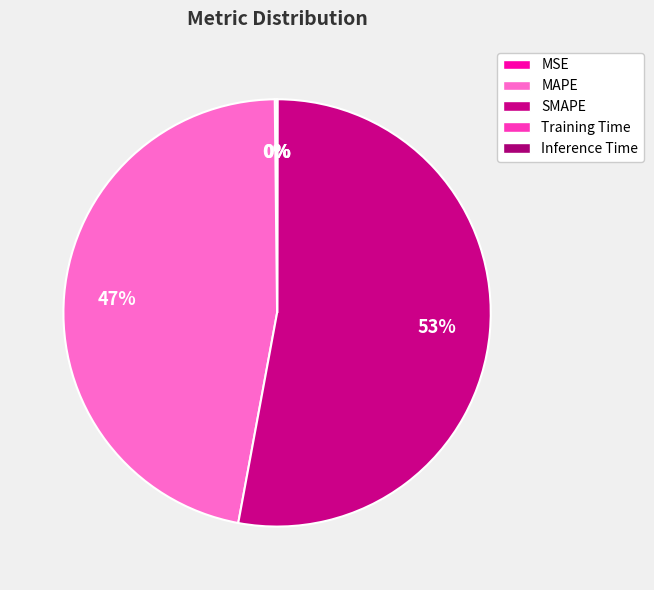

Rank the categories by value from highest to lowest.

SMAPE, MAPE, MSE, Training Time, Inference Time